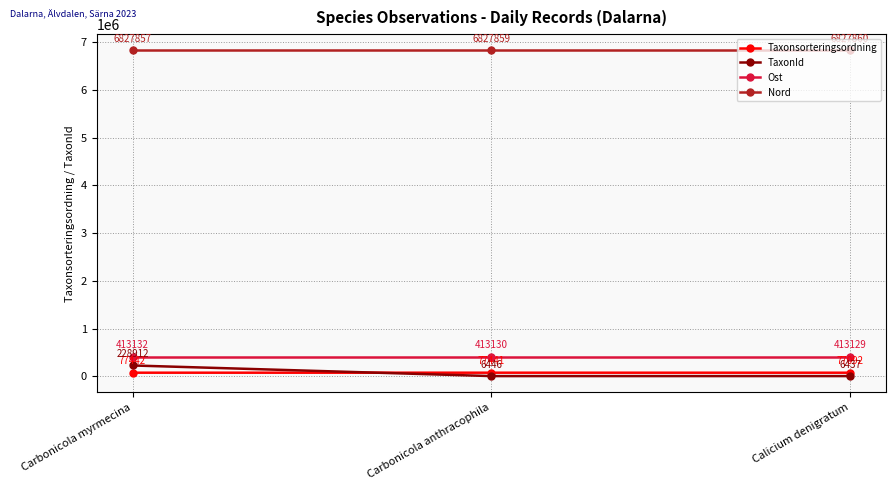

At which label does Taxonsorteringsordning reach its peak?

Carbonicola myrmecina